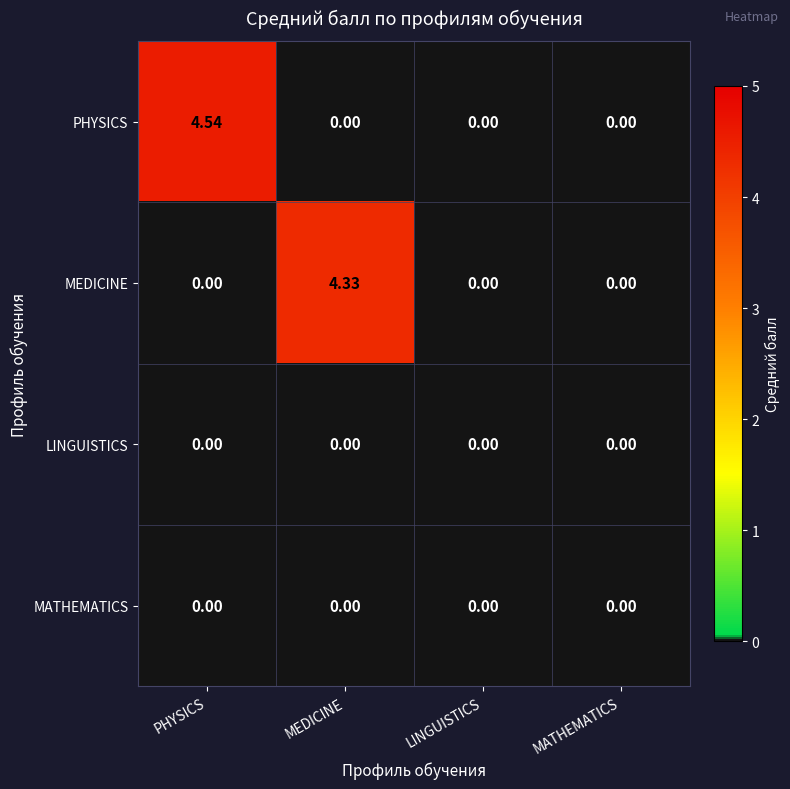

Which series has the widest spread of values?

PHYSICS